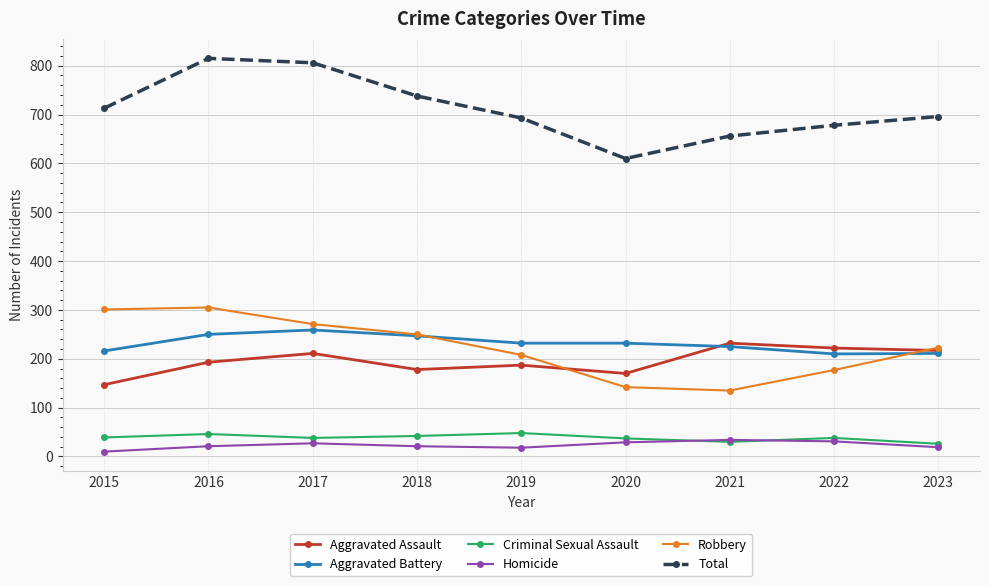

True or false: Aggravated Battery has a value of 259 at 2017.

True